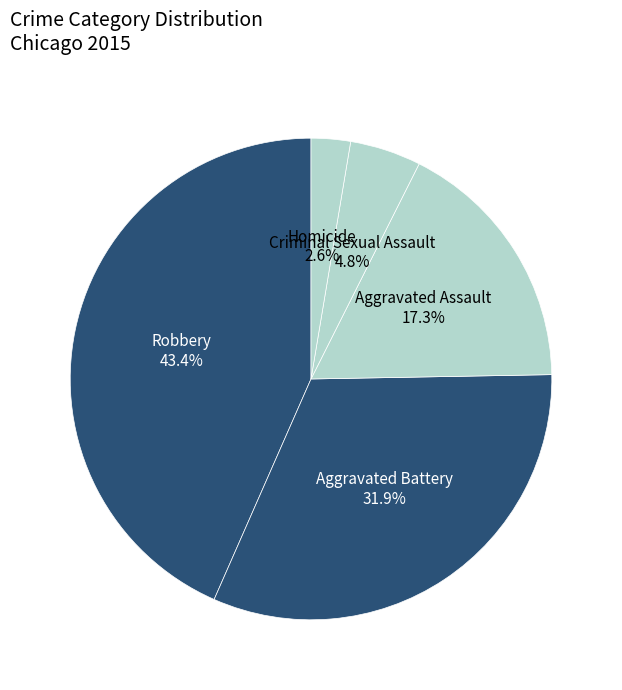

To the nearest percent, what portion does Aggravated Assault represent?

17%